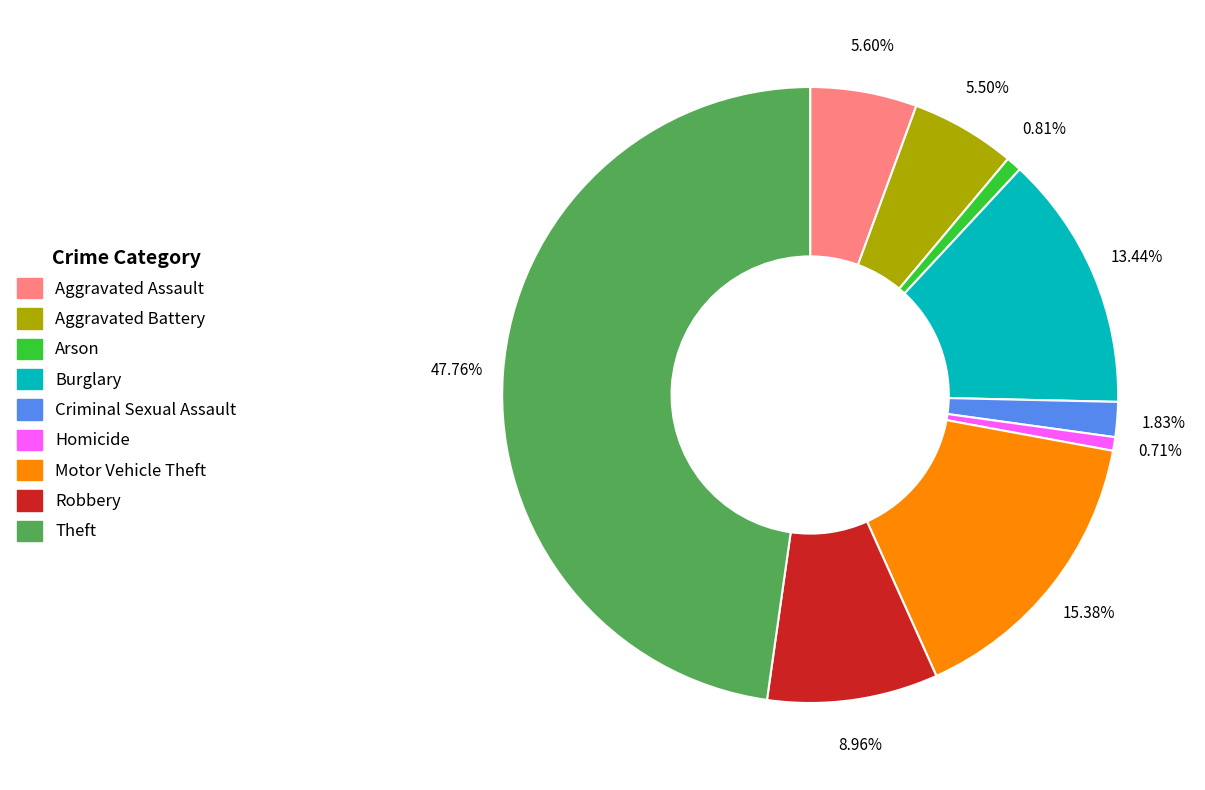

The Robbery slice represents 9% of the pie. True or false?

True